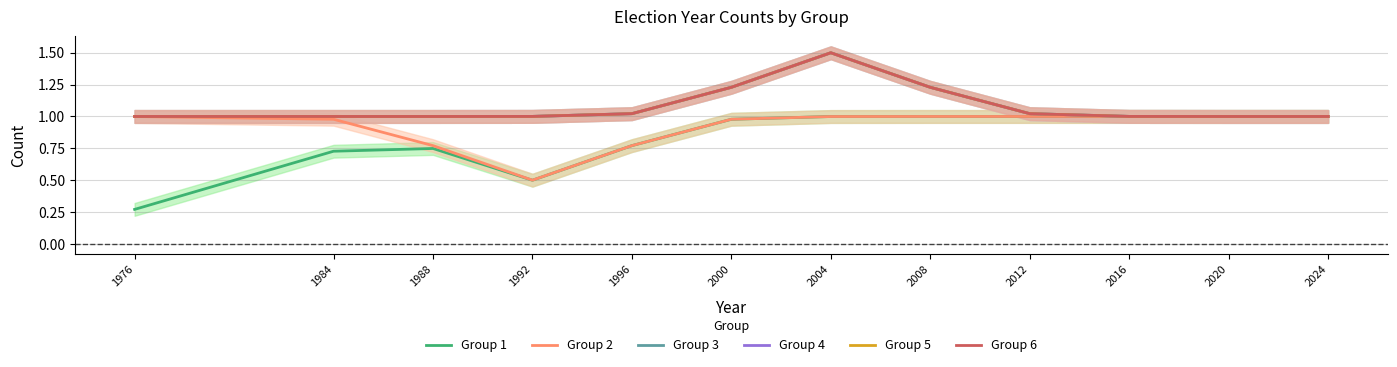

Which category has the lowest value across all series?

1976